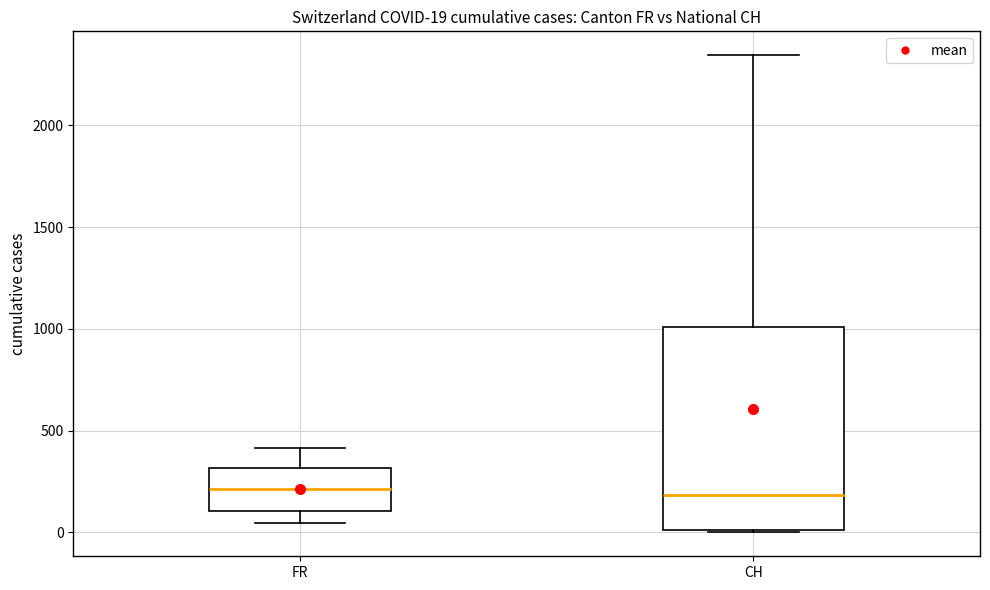

Comparing the boxes themselves (not the whiskers), which one is the tallest?

CH